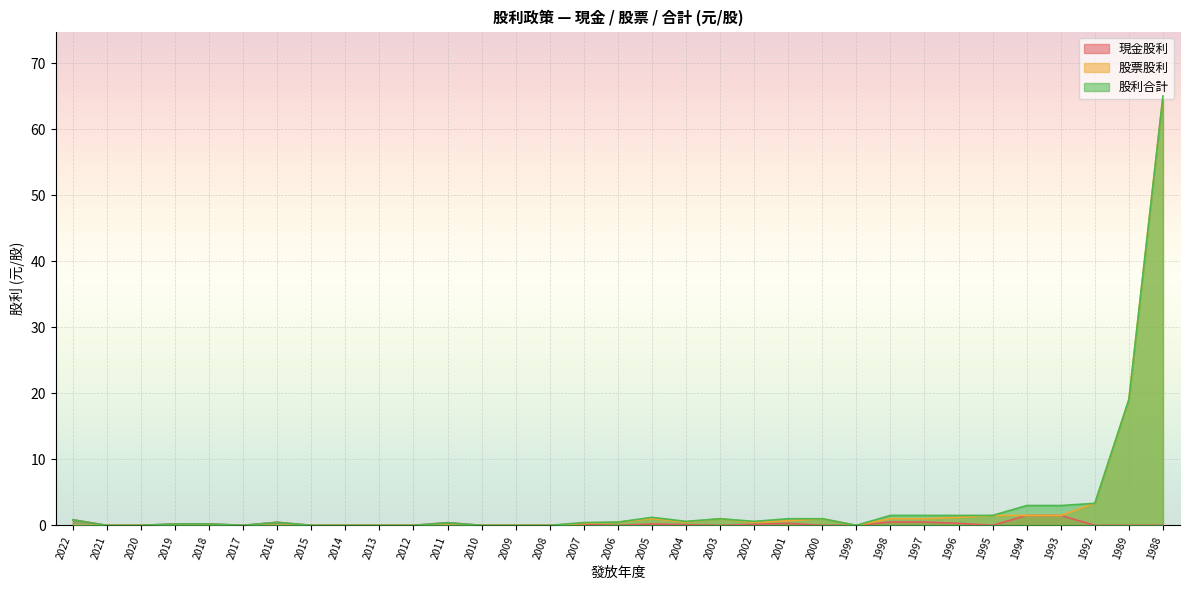

Which category has the lowest value across all series?

2021